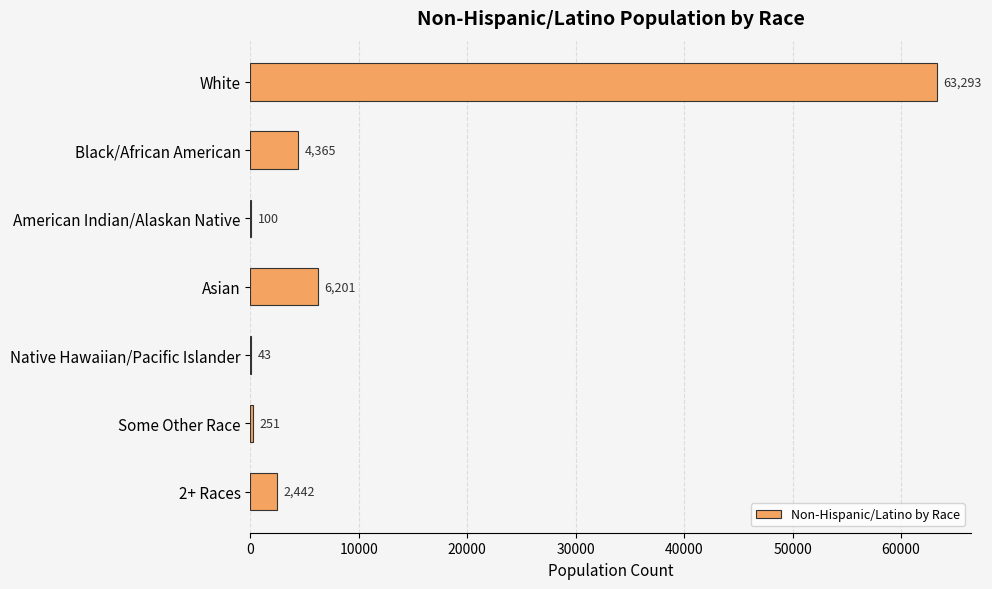

The chart shows a value of 6505 at Black/African American. True or false?

False